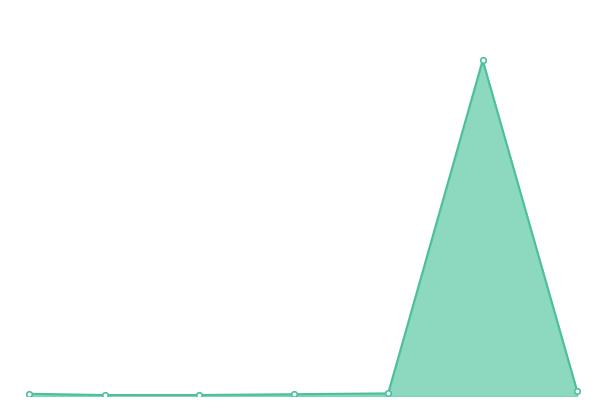

Is this an area chart (filled region under the line)?

Yes